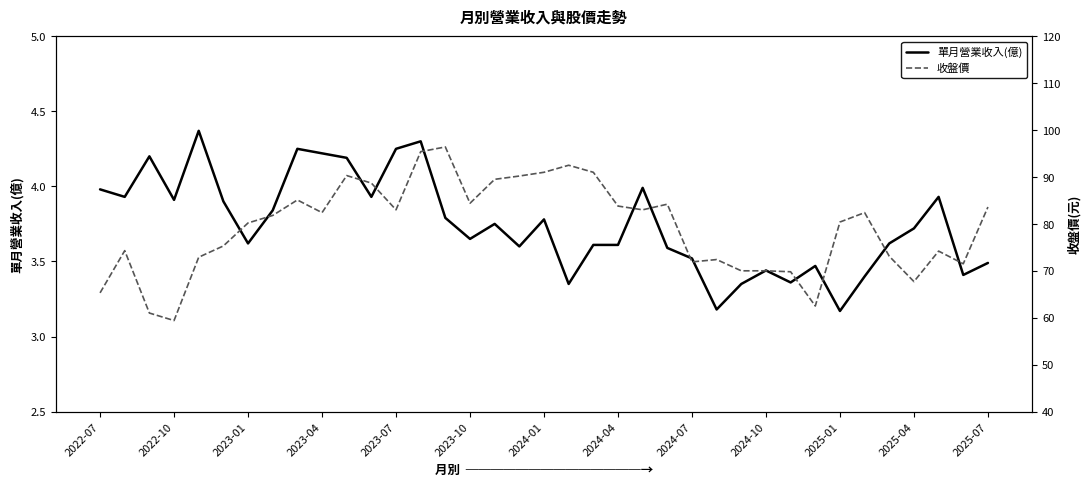

Reading right to left, extract all data points from this chart.

單月營業收入(億): 3.5	3.4	3.9	3.7	3.6	3.4	3.2	3.5	3.4	3.4	3.4	3.2	3.5	3.6	4.0	3.6	3.6	3.4	3.8	3.6	3.8	3.6	3.8	4.3	4.2	3.9	4.2	4.2	4.2	3.8	3.6	3.9	4.4	3.9	4.2	3.9	4.0
收盤價: 83.6	71.5	74.2	67.7	73.1	82.4	80.4	62.5	69.8	70.0	70.0	72.4	71.9	84.2	83.0	83.8	91.0	92.5	91.0	90.2	89.5	84.4	96.4	95.4	83.0	88.7	90.3	82.4	85.1	81.8	80.2	75.3	72.9	59.4	61.0	74.3	65.3